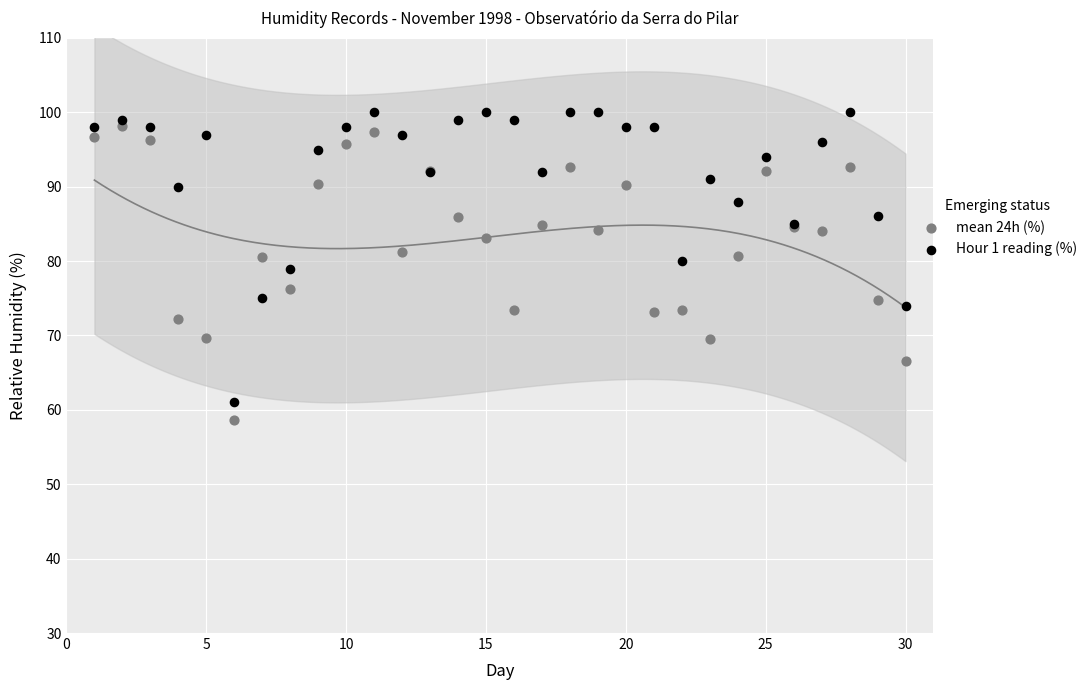

Which series reaches the minimum Y coordinate?

mean 24h (%)